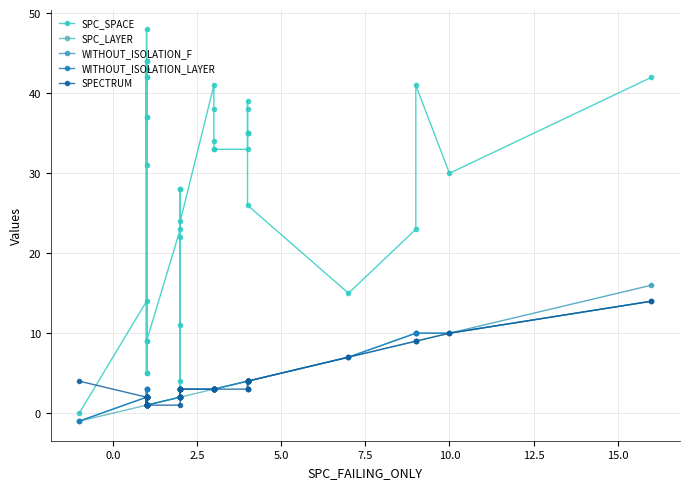

True or false: SPC_LAYER has more than 1 interior local peaks.

False